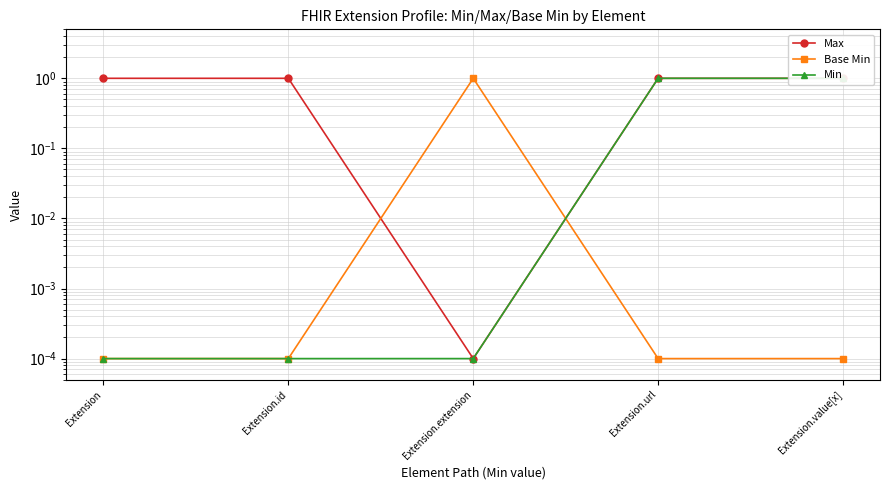

Between Extension and Extension.value[x], which series saw the biggest shift?

Min